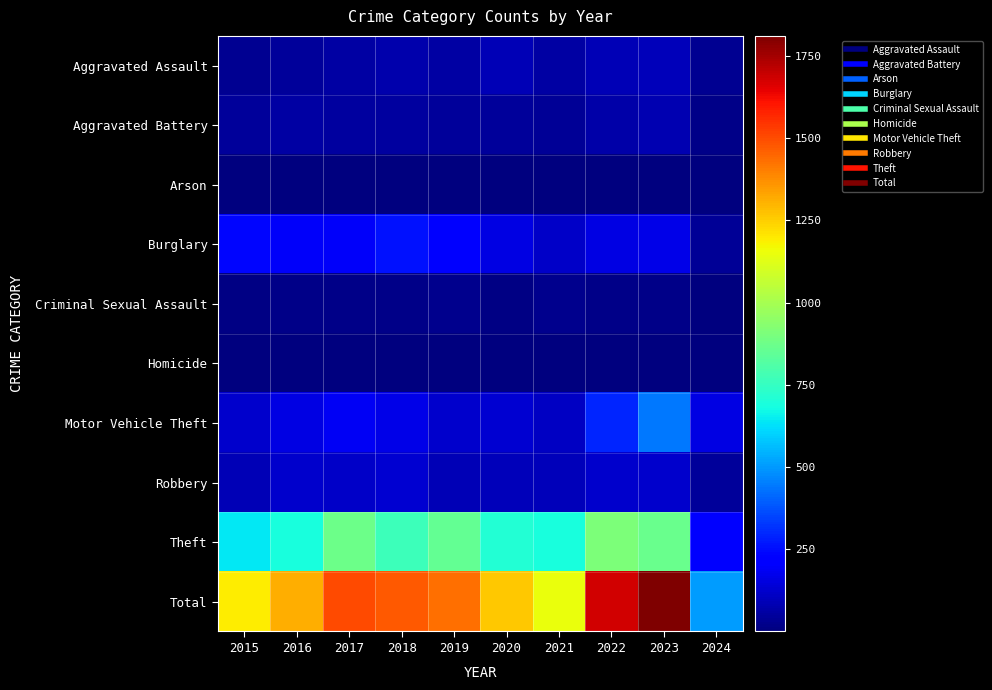

What is the smallest value displayed?

1